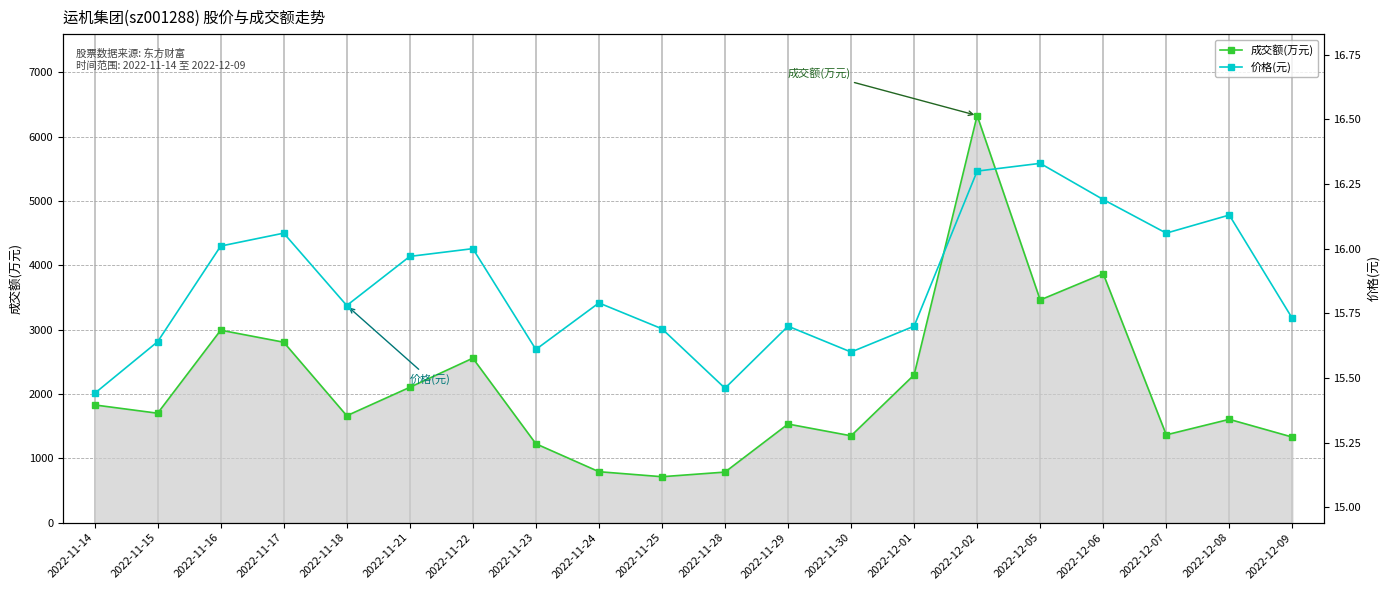

What is the average value of the 成交额(万元) series?

2116